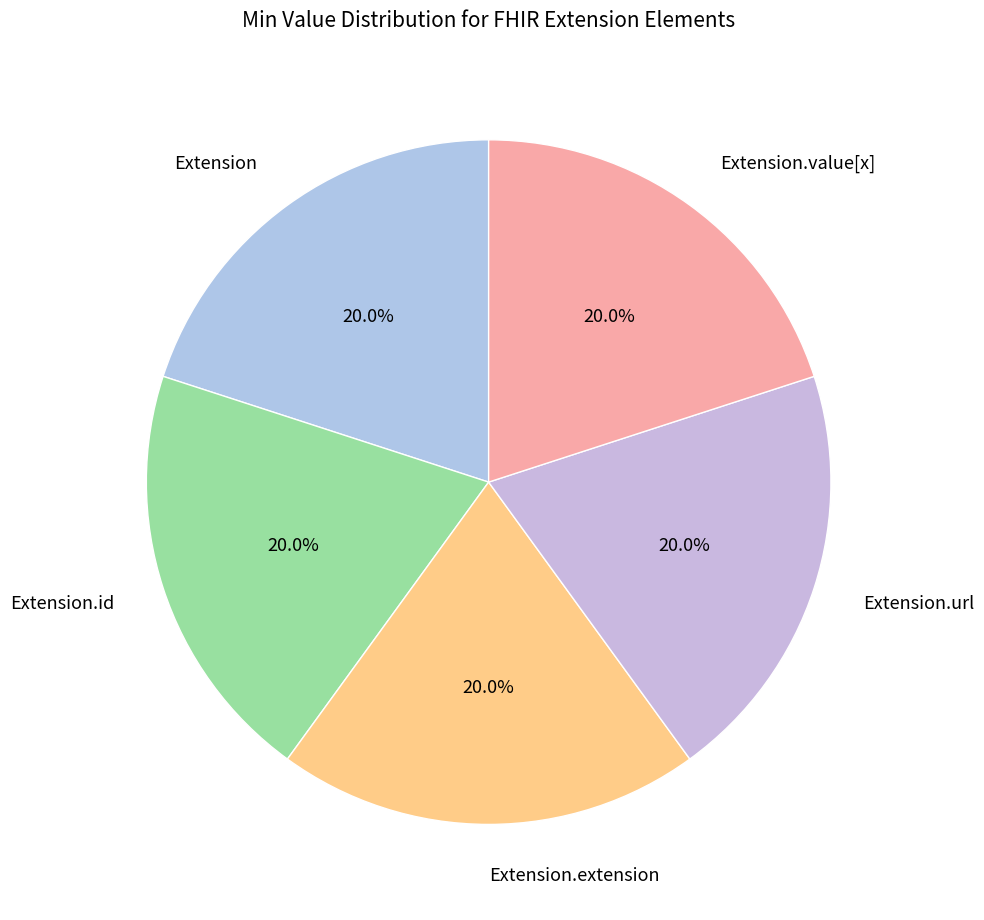

Is there any slice that represents more than half of the pie?

No